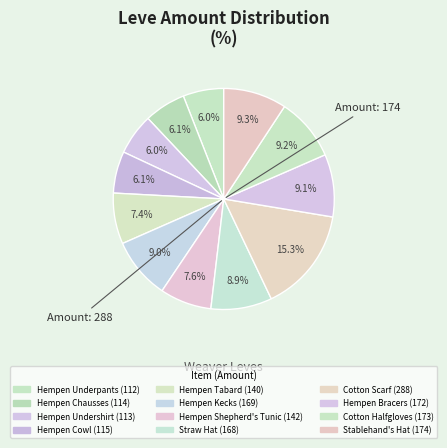

Which slice is the largest?

288